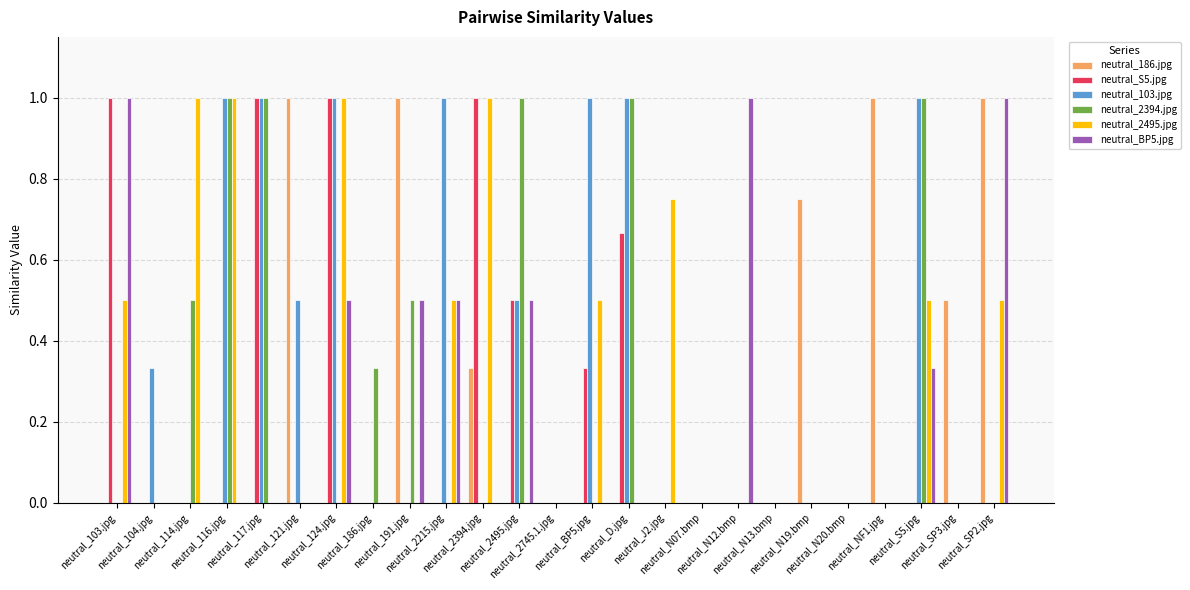

What is the maximum value shown in the chart?

1.0